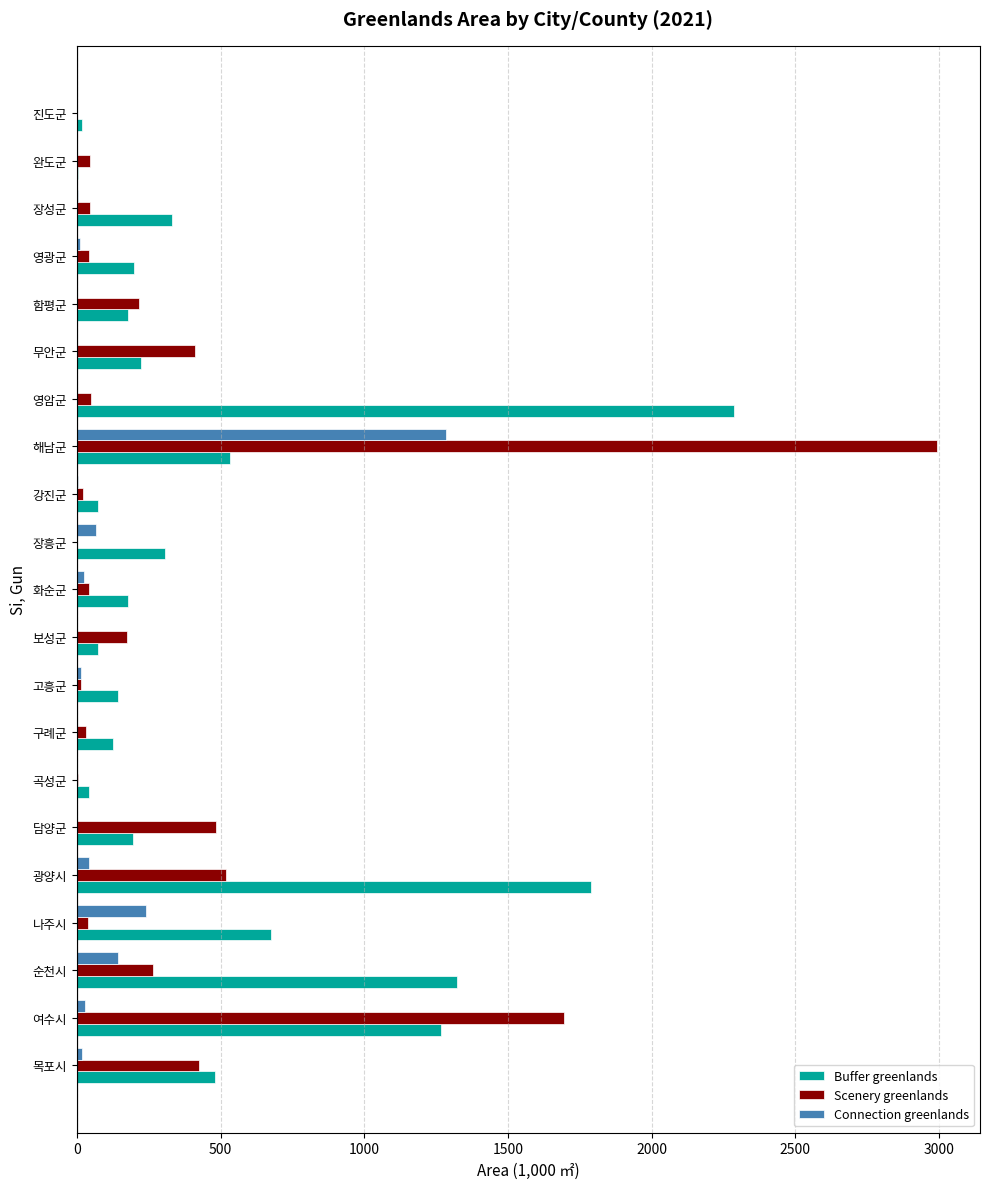

The Buffer greenlands series shows 305.8 at 장흥군. True or false?

True